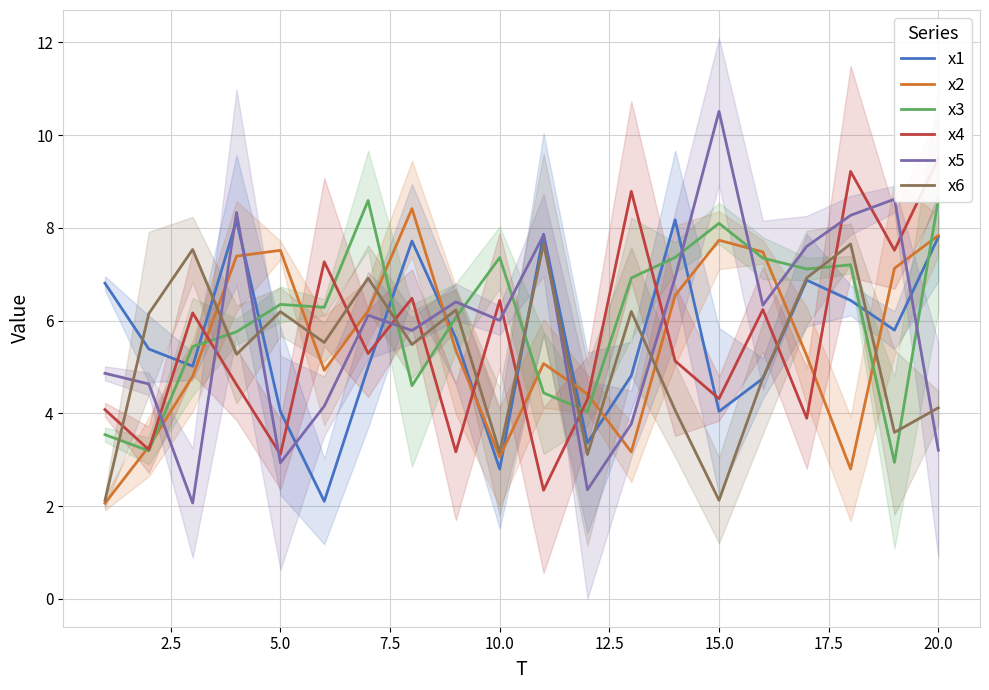

Which series has the largest range (max minus min)?

x5